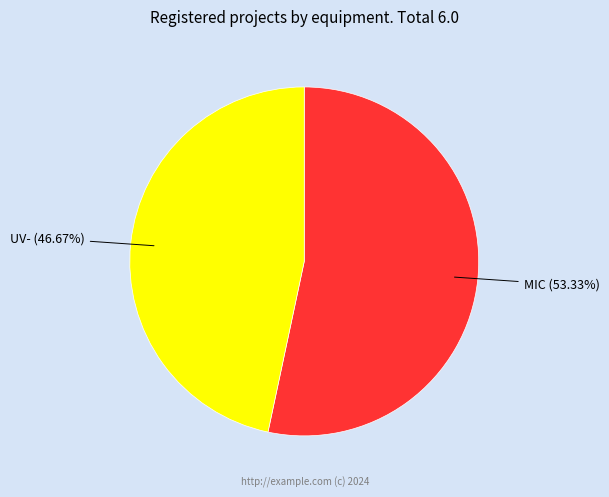

Does any single category account for the majority?

Yes